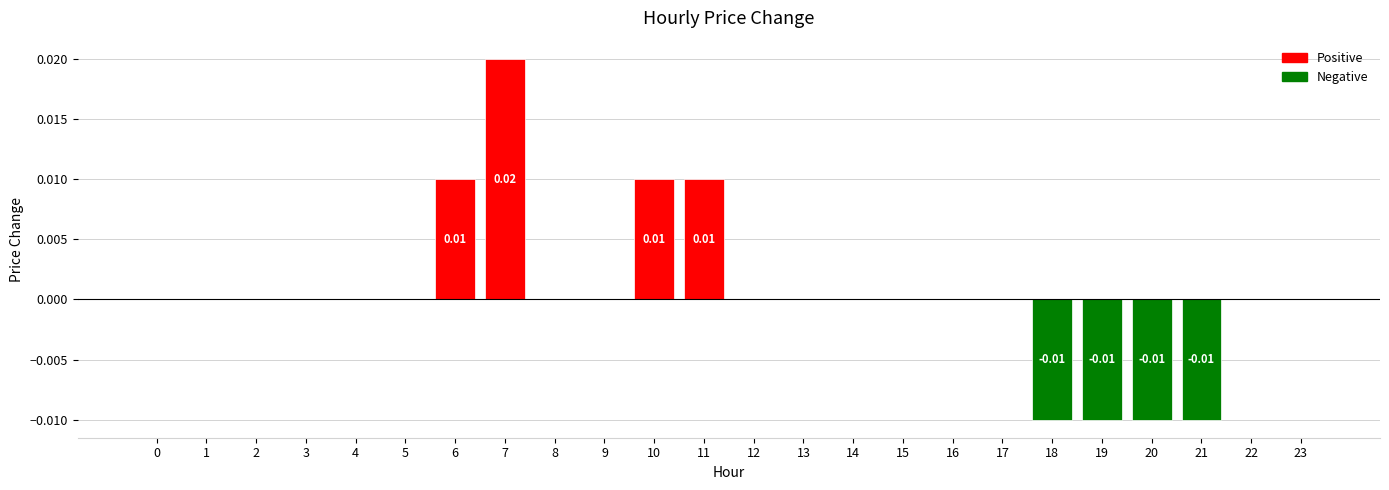

Which category has the lowest value across all series?

18